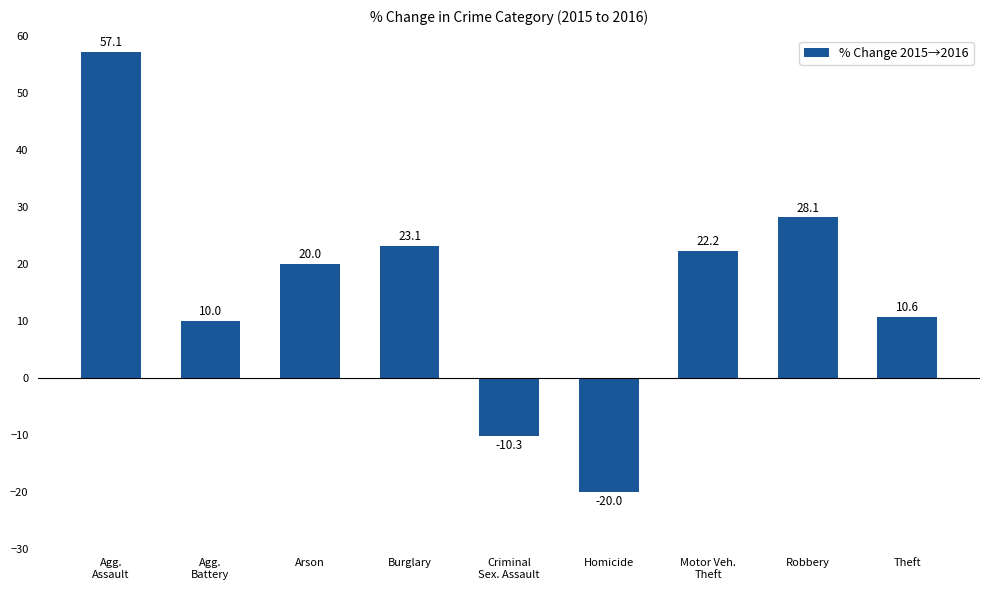

What is the average value?

15.6